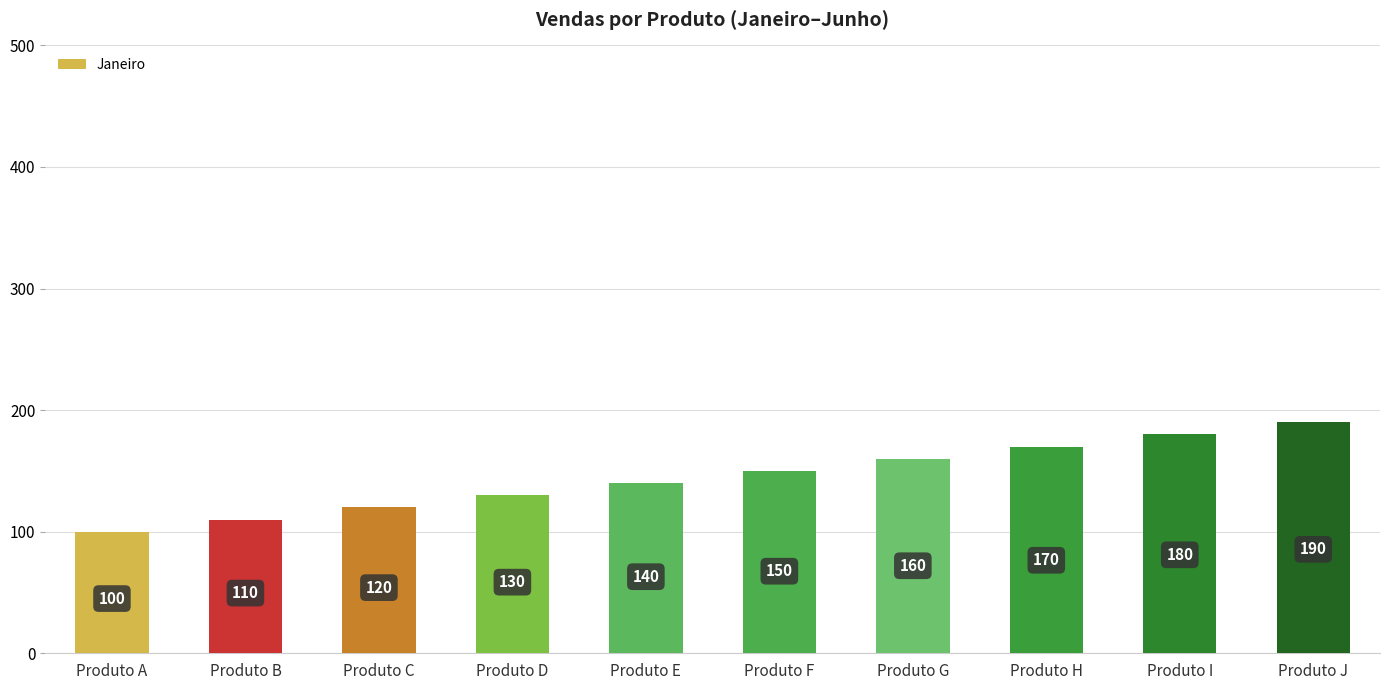

How many values are between 120 and 170?

6